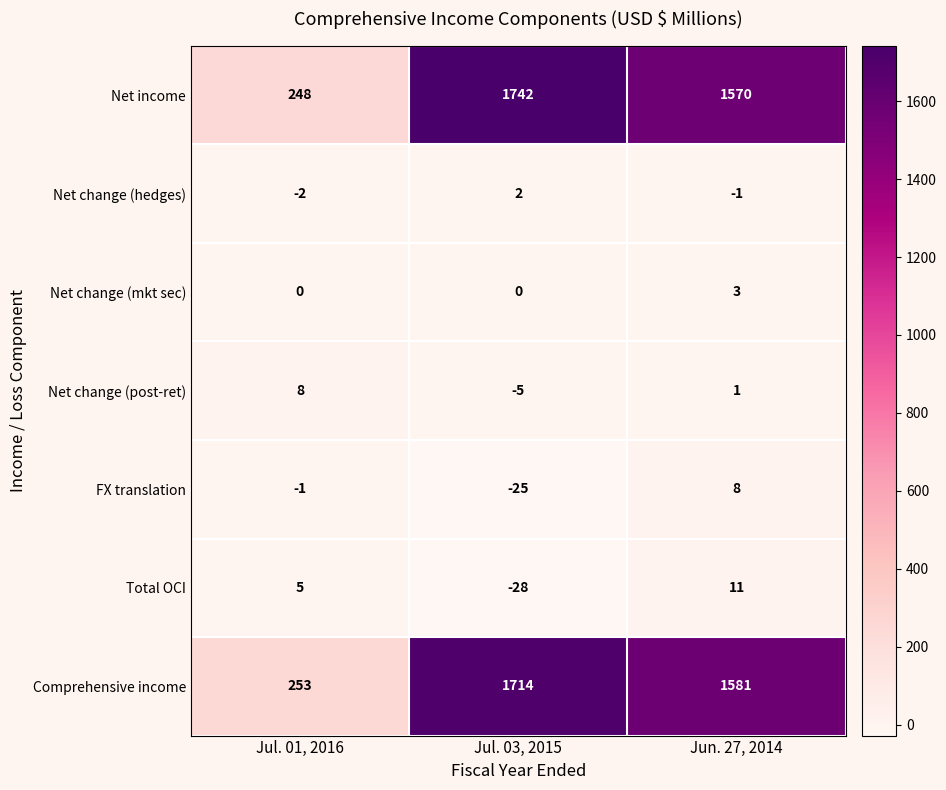

How many distinct data groups are displayed?

7